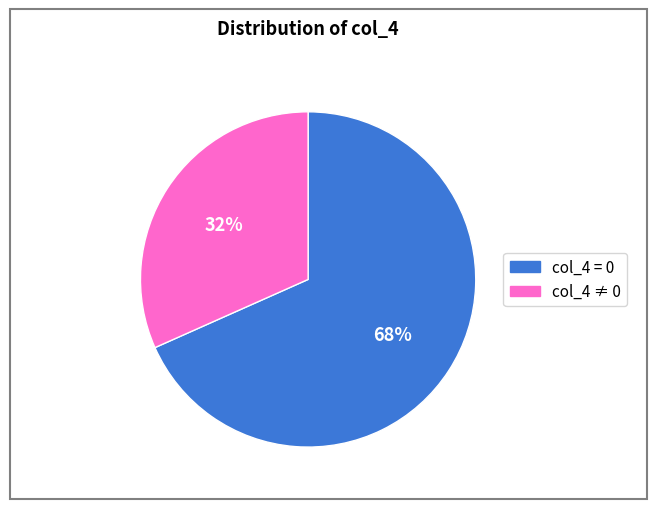

Count the number of slices in the pie.

2